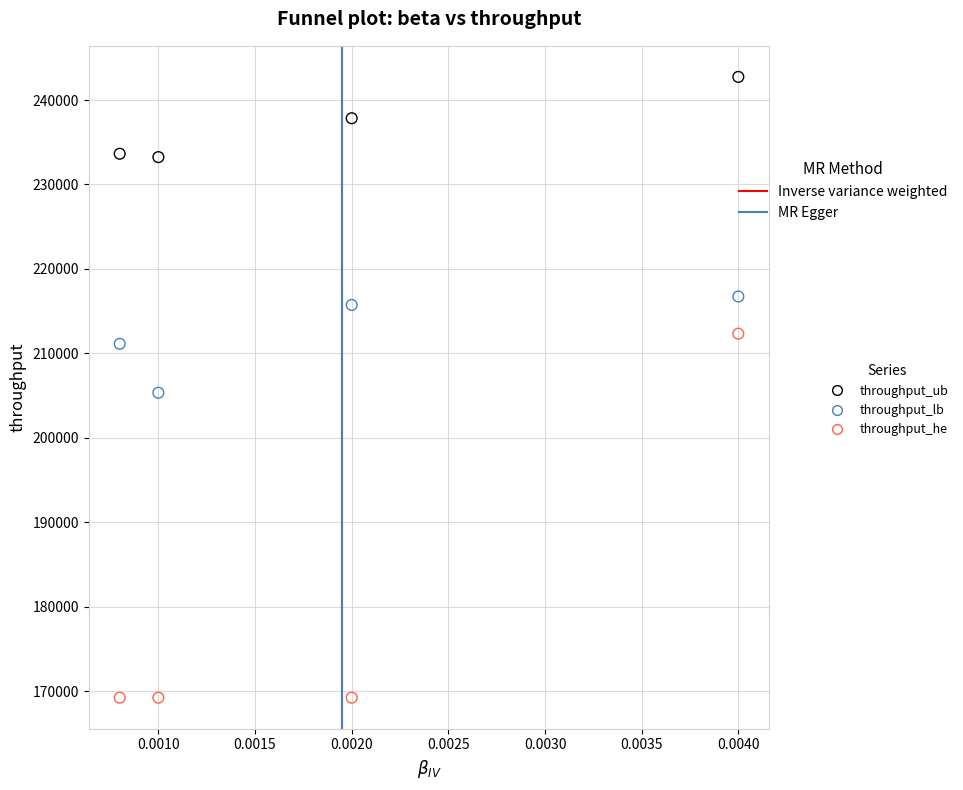

Across all data points, what is the average Y value?

209709